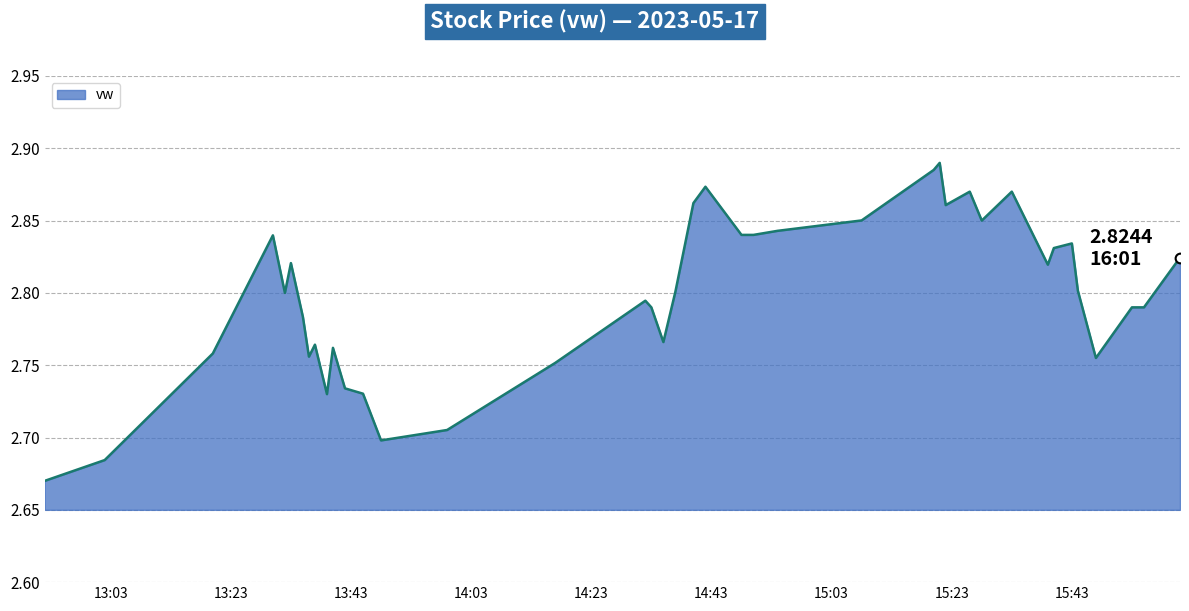

List the labels in order of value, smallest first.

2023-05-17 12:52:00, 2023-05-17 13:02:00, 2023-05-17 13:48:00, 2023-05-17 13:59:00, 2023-05-17 13:39:00, 2023-05-17 13:45:00, 2023-05-17 13:42:00, 2023-05-17 14:17:00, 2023-05-17 15:47:00, 2023-05-17 13:36:00, 2023-05-17 13:20:00, 2023-05-17 13:40:00, 2023-05-17 13:37:00, 2023-05-17 14:35:00, 2023-05-17 13:35:00, 2023-05-17 14:33:00, 2023-05-17 15:53:00, 2023-05-17 15:55:00, 2023-05-17 14:32:00, 2023-05-17 13:32:00, 2023-05-17 14:37:00, 2023-05-17 15:44:00, 2023-05-17 15:39:00, 2023-05-17 13:33:00, 2023-05-17 16:01:00, 2023-05-17 15:40:00, 2023-05-17 15:43:00, 2023-05-17 13:30:00, 2023-05-17 14:48:00, 2023-05-17 14:50:00, 2023-05-17 14:54:00, 2023-05-17 15:28:00, 2023-05-17 15:08:00, 2023-05-17 15:22:00, 2023-05-17 14:40:00, 2023-05-17 15:26:00, 2023-05-17 15:33:00, 2023-05-17 14:42:00, 2023-05-17 15:20:00, 2023-05-17 15:21:00